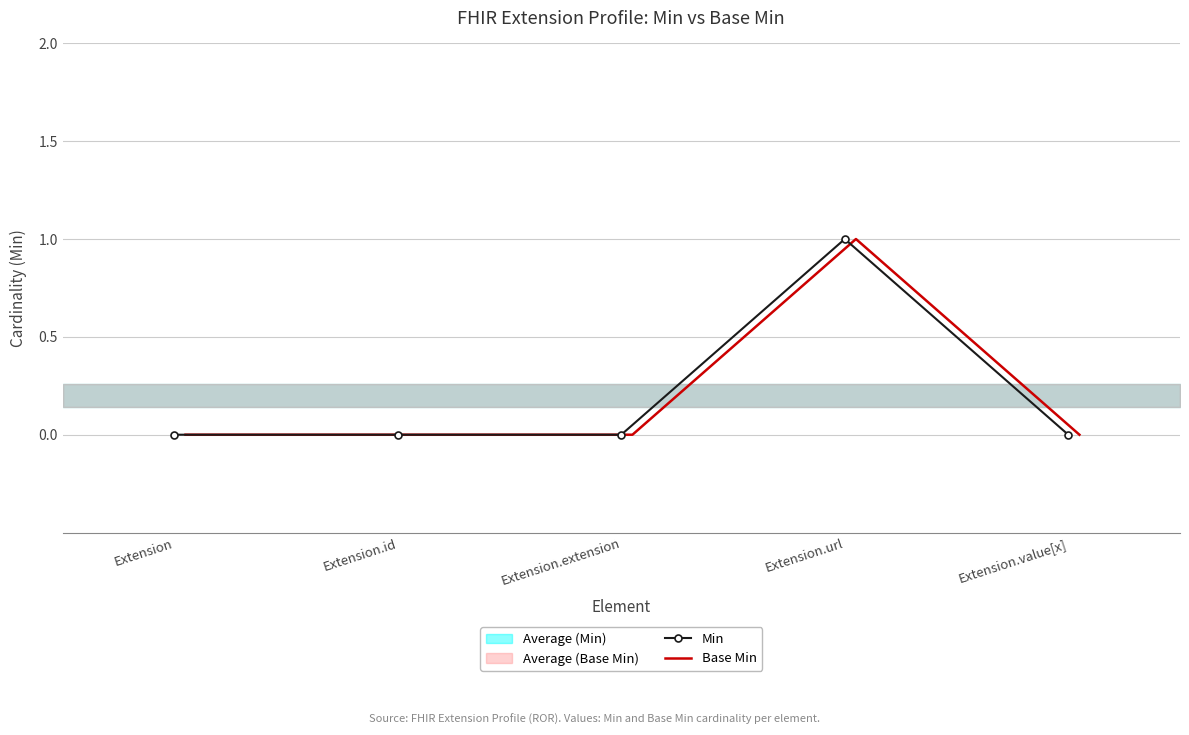

Which series has the largest range (max minus min)?

Min